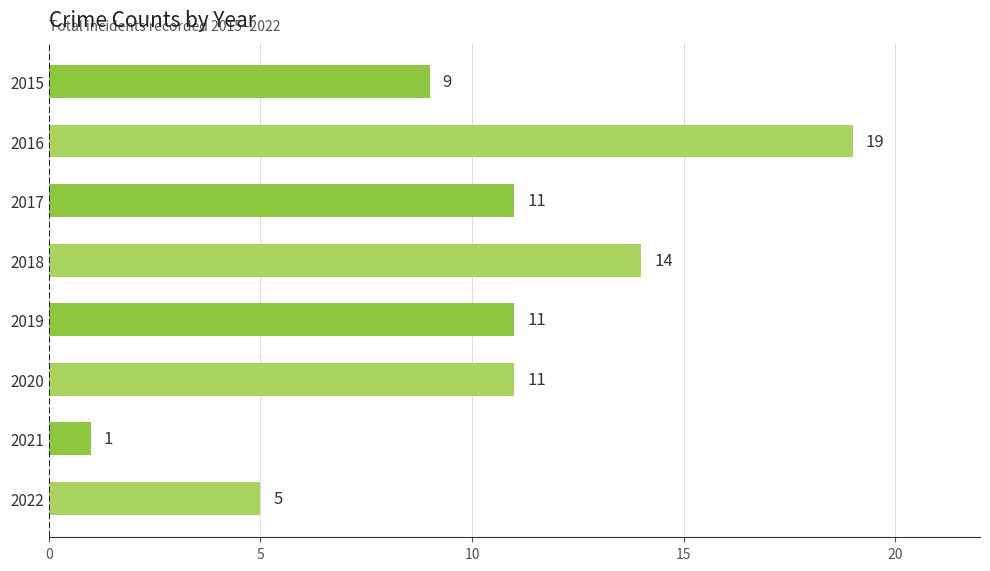

What is the value of the 6th bar from the top?

11